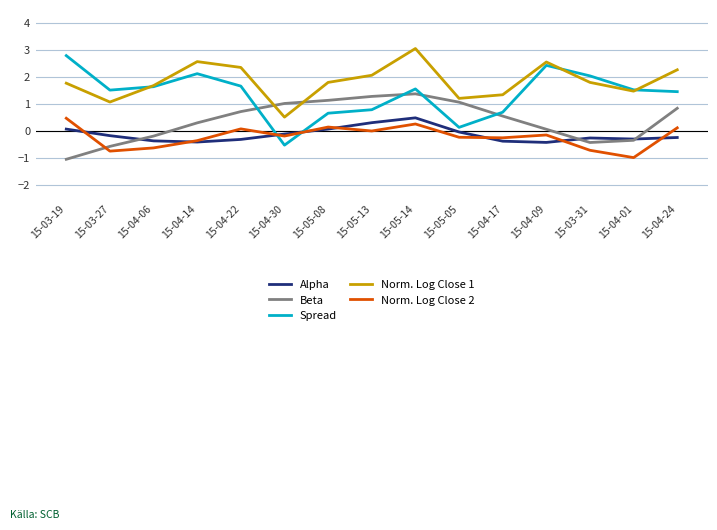

True or false: Beta has a value of 1.3 at 15-04-24.

False